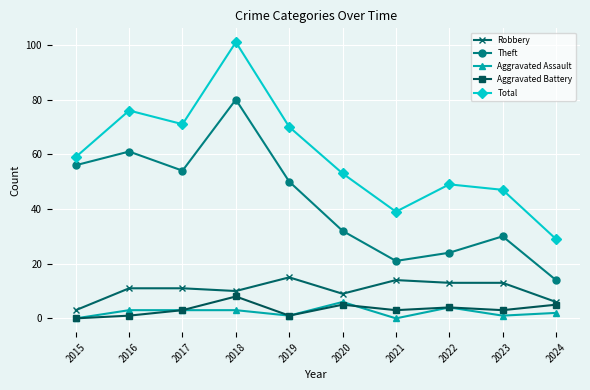

Which series has the widest spread of values?

Total